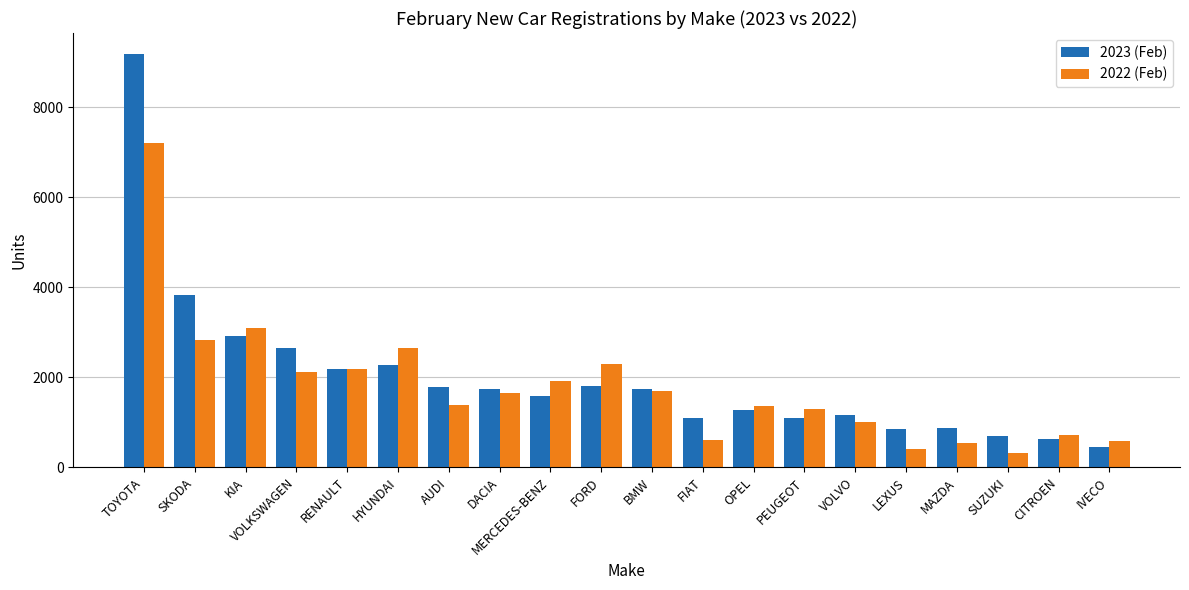

At how many categories does at least one series exceed 4641?

1